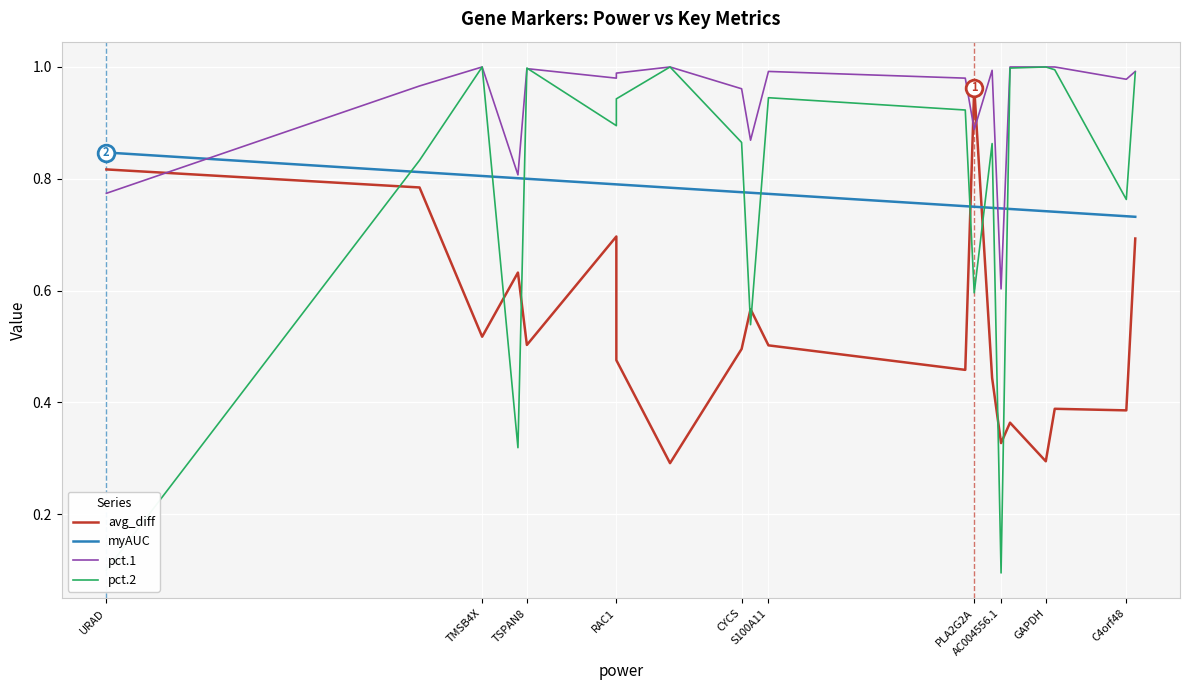

The value of avg_diff at 15 is 0.5. True or false?

False